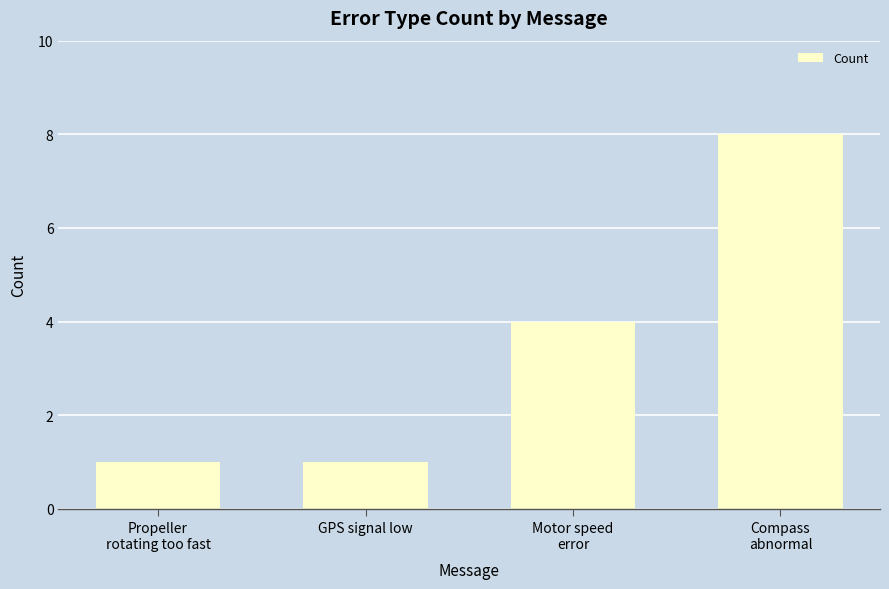

What is the greatest value displayed?

8